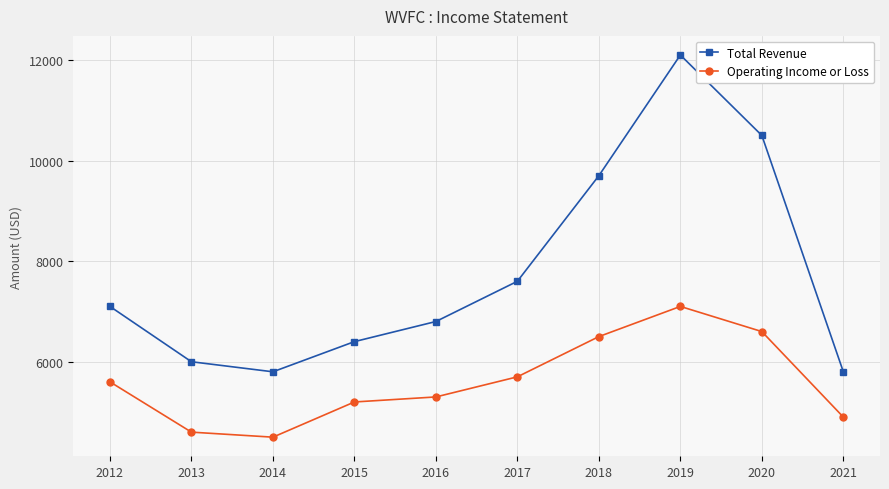

What is the total value across all series at 2014?

10300